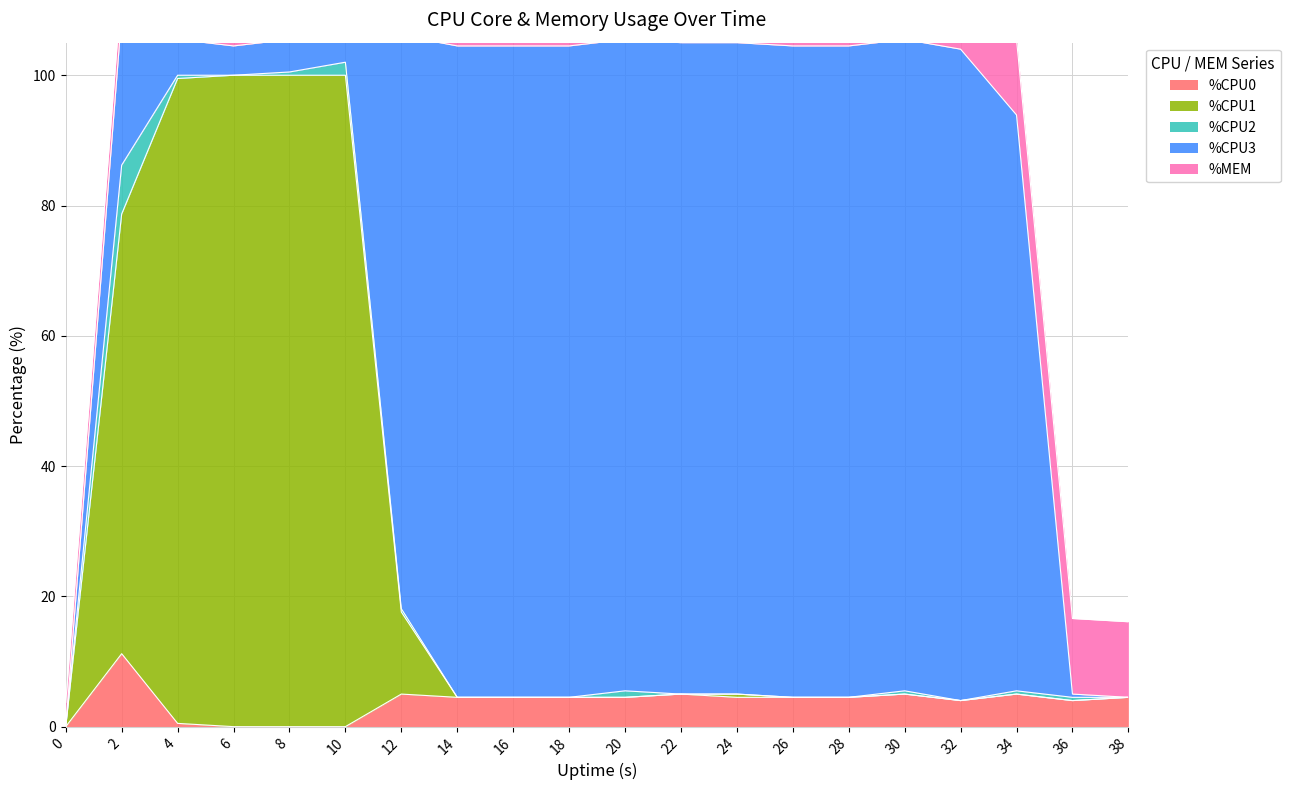

At 24, list the series in order from largest to smallest.

%CPU3, %MEM, %CPU0, %CPU1, %CPU2